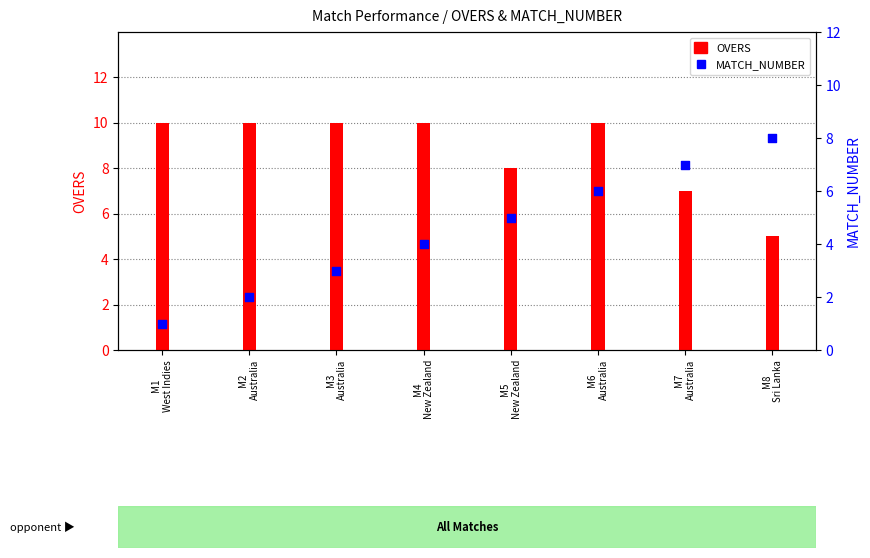

Which series reaches the minimum Y coordinate?

MATCH_NUMBER